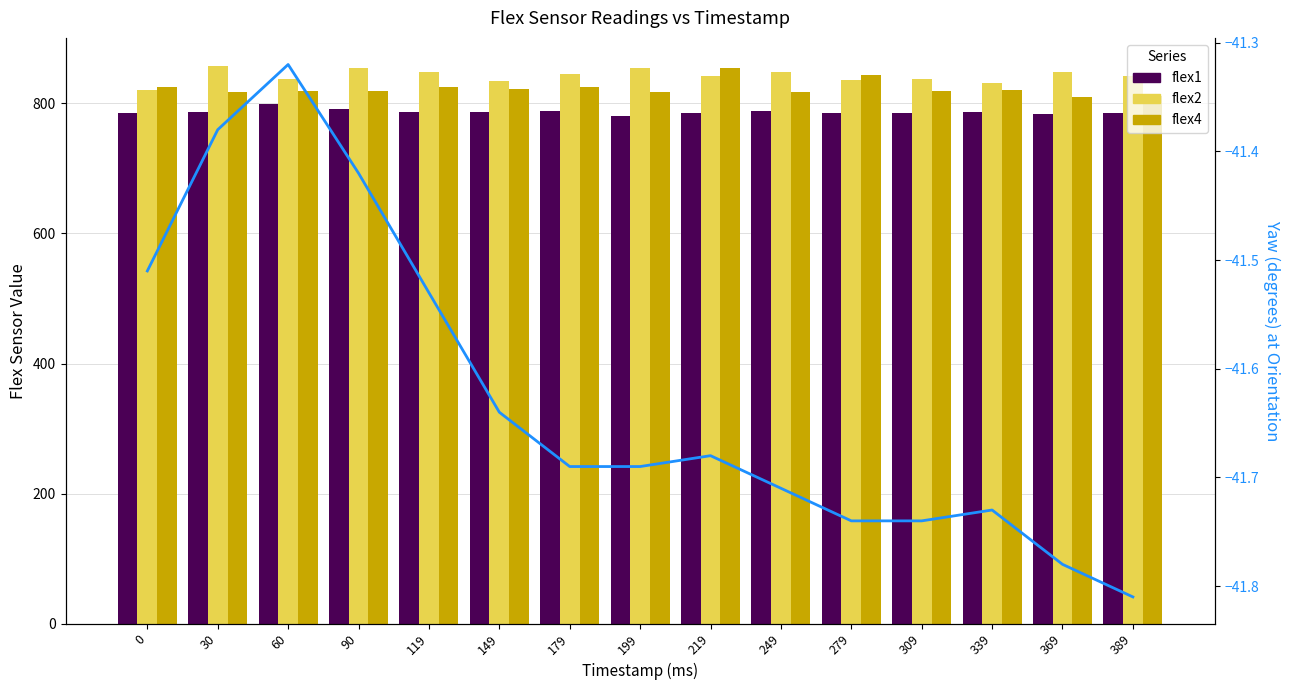

List the series in order of their peak value, lowest first.

yaw, flex1, flex4, flex2